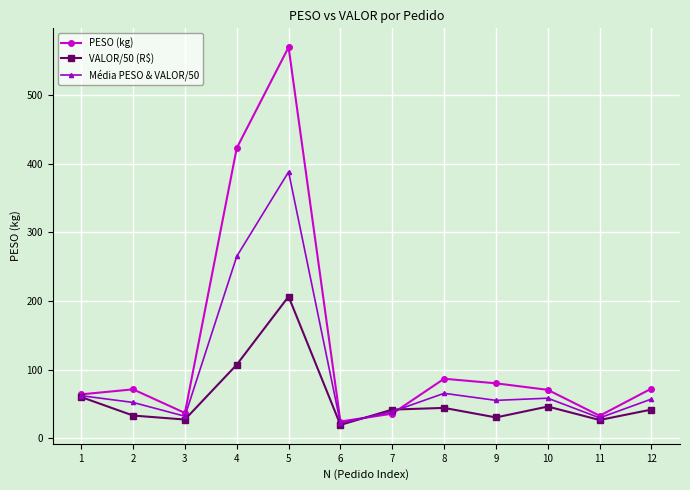

What is the lowest value of the PESO (kg) series?

24.7